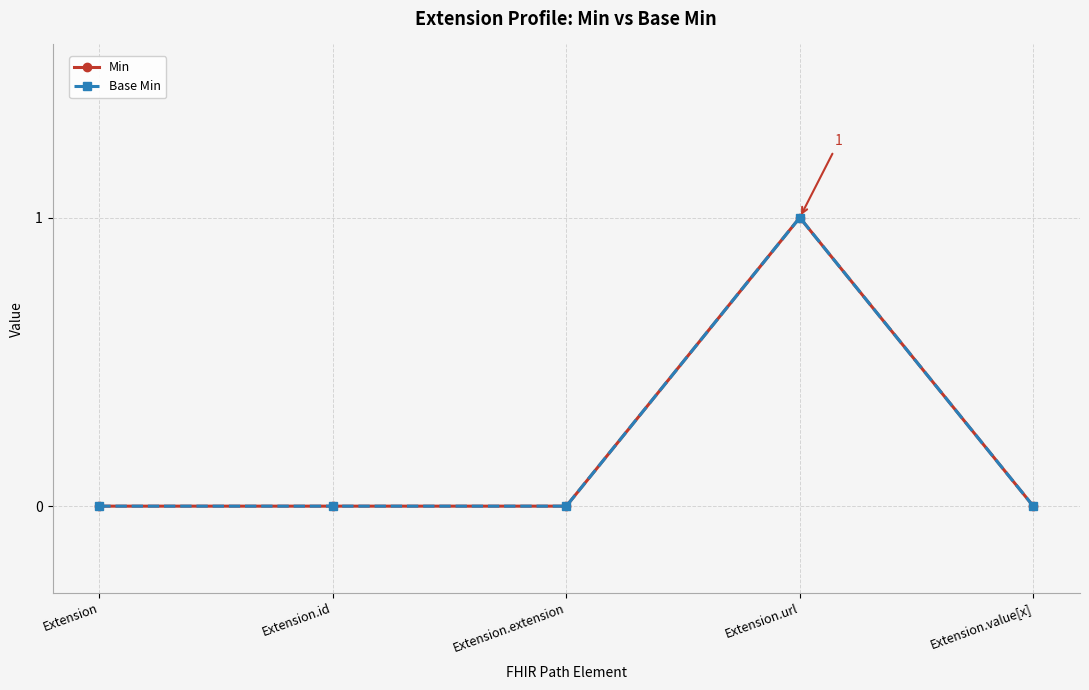

What is the sum of all Base Min values?

1